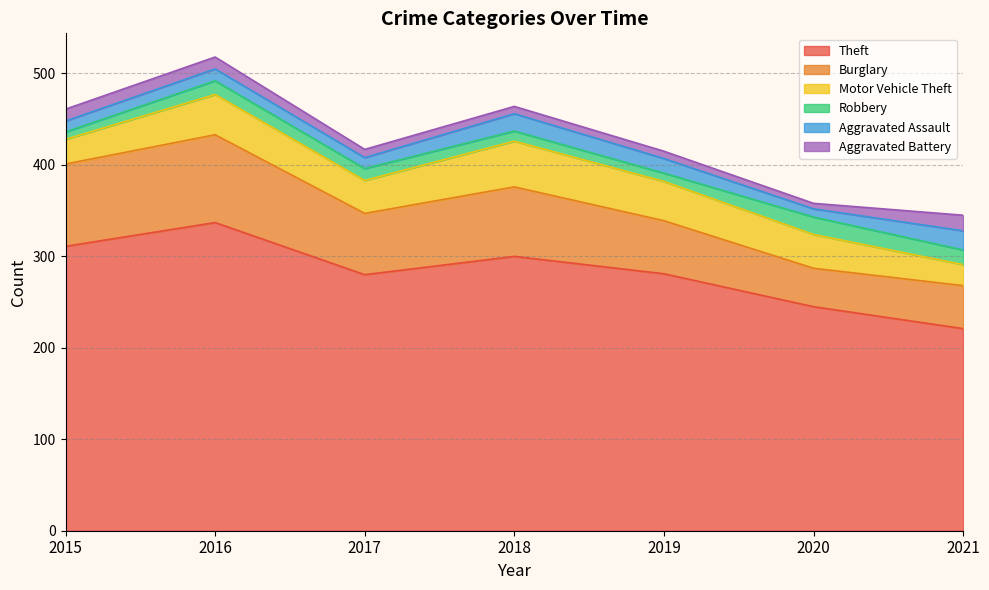

Which category has the highest value in the Burglary series?

2016